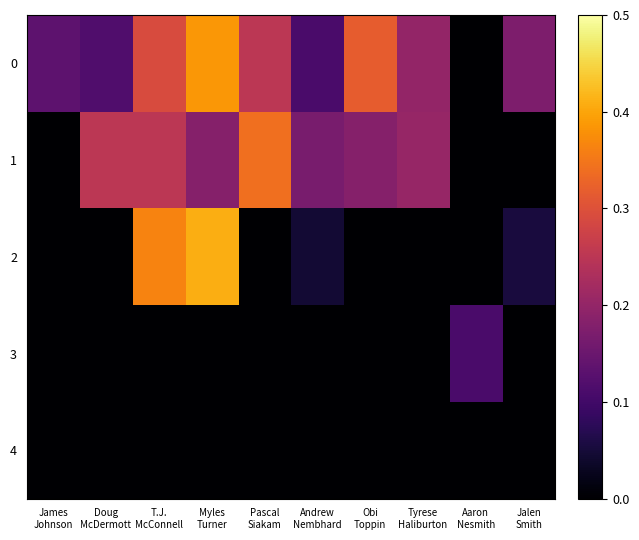

Reading left to right, extract all data points from this chart.

0: James
Johnson=0.1	Doug
McDermott=0.1	T.J.
McConnell=0.3	Myles
Turner=0.4	Pascal
Siakam=0.2	Andrew
Nembhard=0.1	Obi
Toppin=0.3	Tyrese
Haliburton=0.2	Aaron
Nesmith=0.0	Jalen
Smith=0.2
1: James
Johnson=0.0	Doug
McDermott=0.2	T.J.
McConnell=0.2	Myles
Turner=0.2	Pascal
Siakam=0.3	Andrew
Nembhard=0.2	Obi
Toppin=0.2	Tyrese
Haliburton=0.2	Aaron
Nesmith=0.0	Jalen
Smith=0.0
2: James
Johnson=0.0	Doug
McDermott=0.0	T.J.
McConnell=0.4	Myles
Turner=0.4	Pascal
Siakam=0.0	Andrew
Nembhard=0.0	Obi
Toppin=0.0	Tyrese
Haliburton=0.0	Aaron
Nesmith=0.0	Jalen
Smith=0.1
3: James
Johnson=0.0	Doug
McDermott=0.0	T.J.
McConnell=0.0	Myles
Turner=0.0	Pascal
Siakam=0.0	Andrew
Nembhard=0.0	Obi
Toppin=0.0	Tyrese
Haliburton=0.0	Aaron
Nesmith=0.1	Jalen
Smith=0.0
4: James
Johnson=0.0	Doug
McDermott=0.0	T.J.
McConnell=0.0	Myles
Turner=0.0	Pascal
Siakam=0.0	Andrew
Nembhard=0.0	Obi
Toppin=0.0	Tyrese
Haliburton=0.0	Aaron
Nesmith=0.0	Jalen
Smith=0.0